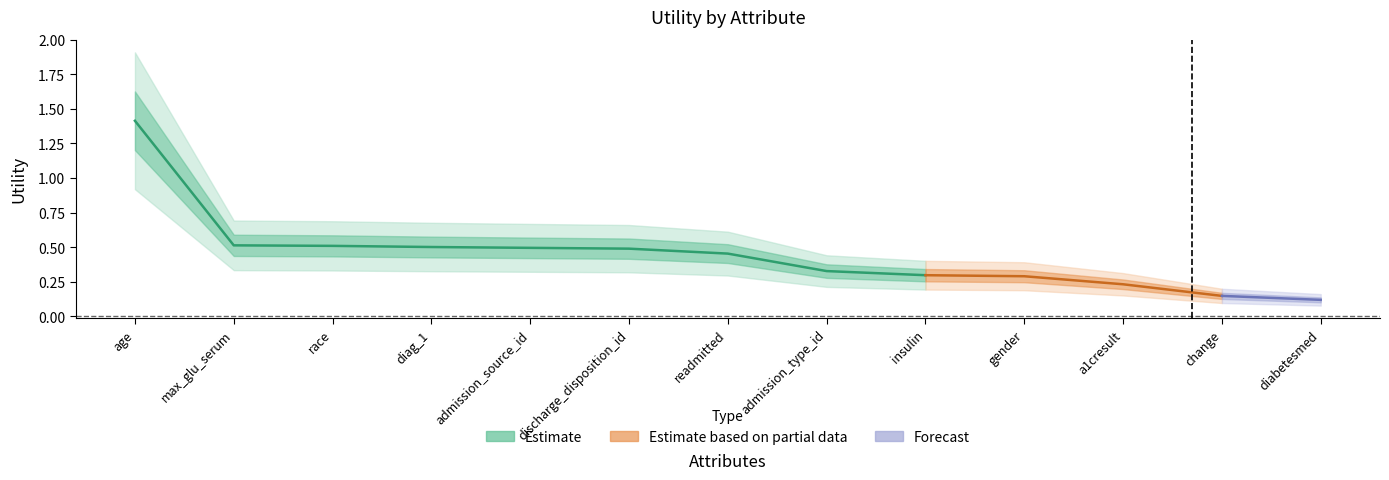

Rank the categories by value from highest to lowest.

age, max_glu_serum, race, diag_1, admission_source_id, discharge_disposition_id, readmitted, admission_type_id, insulin, gender, a1cresult, change, diabetesmed